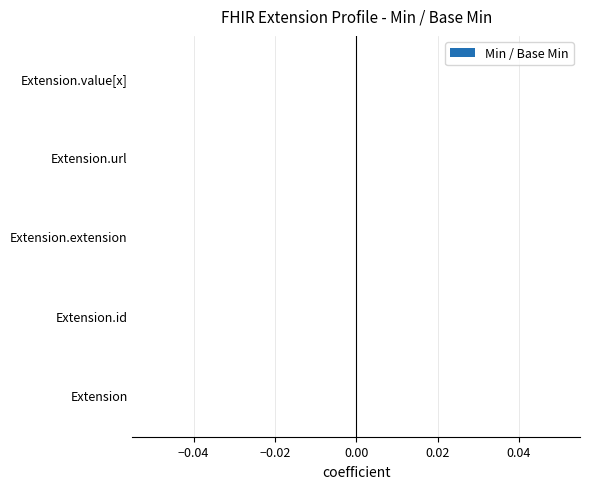

What is the label of the 5th bar from the left?

Extension.value[x]